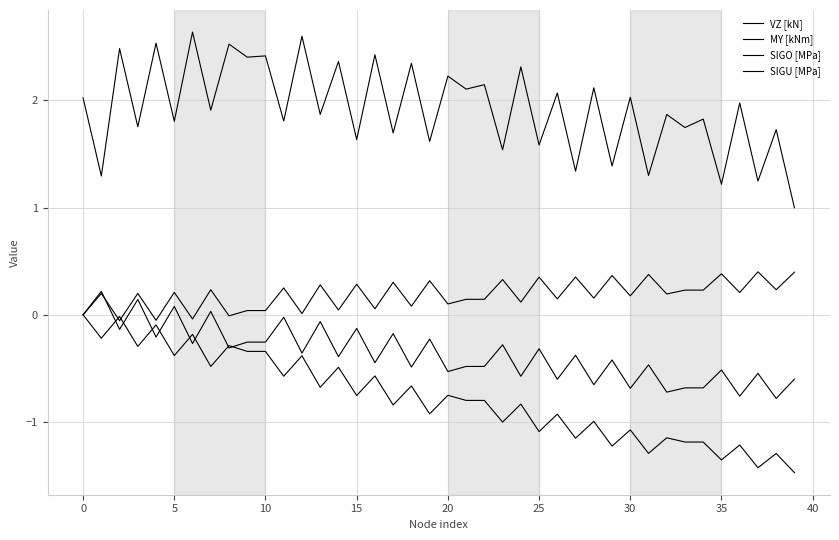

How many series are shown in this chart?

4